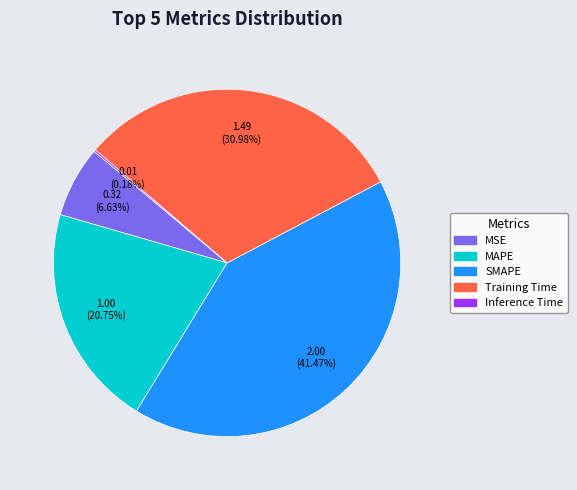

Is the sum of SMAPE and MSE greater than half?

No